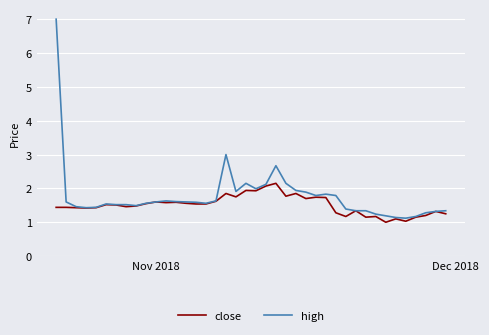

What is the greatest value displayed?

7.0